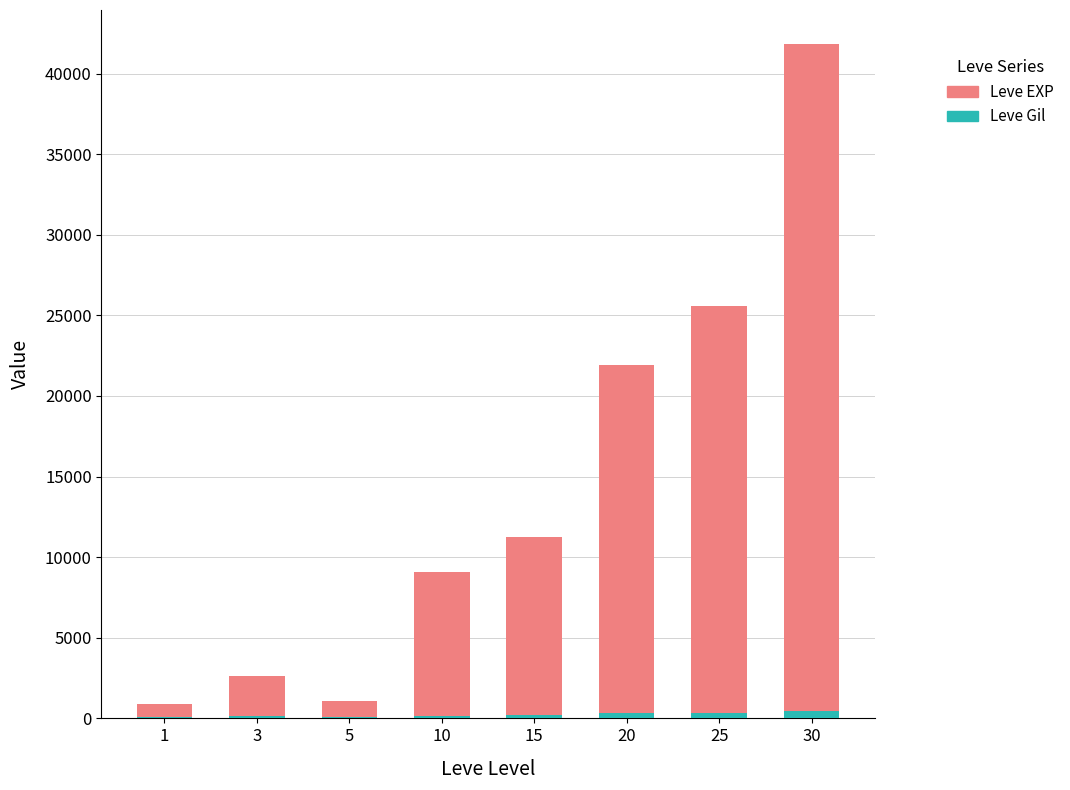

At which category is the sum across all series the highest?

30